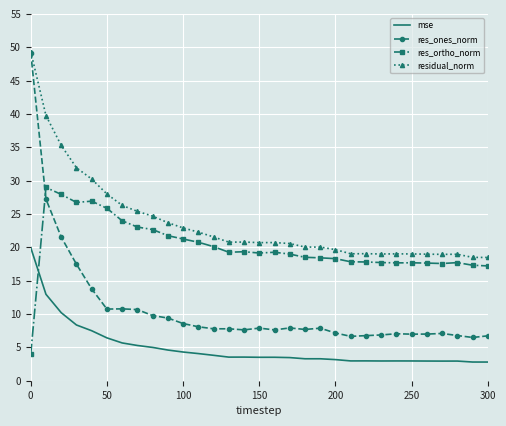

Rank the series by their average value, from lowest to highest.

mse, res_ones_norm, res_ortho_norm, residual_norm